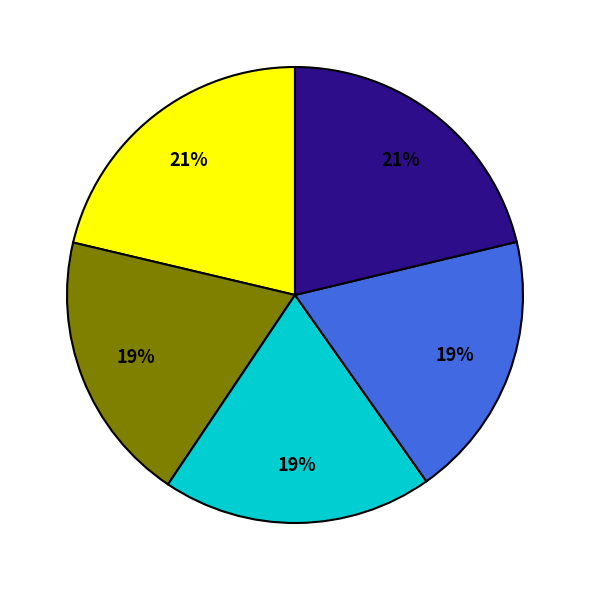

To the nearest percent, what is the difference between the largest and smallest slice percentages?

2%